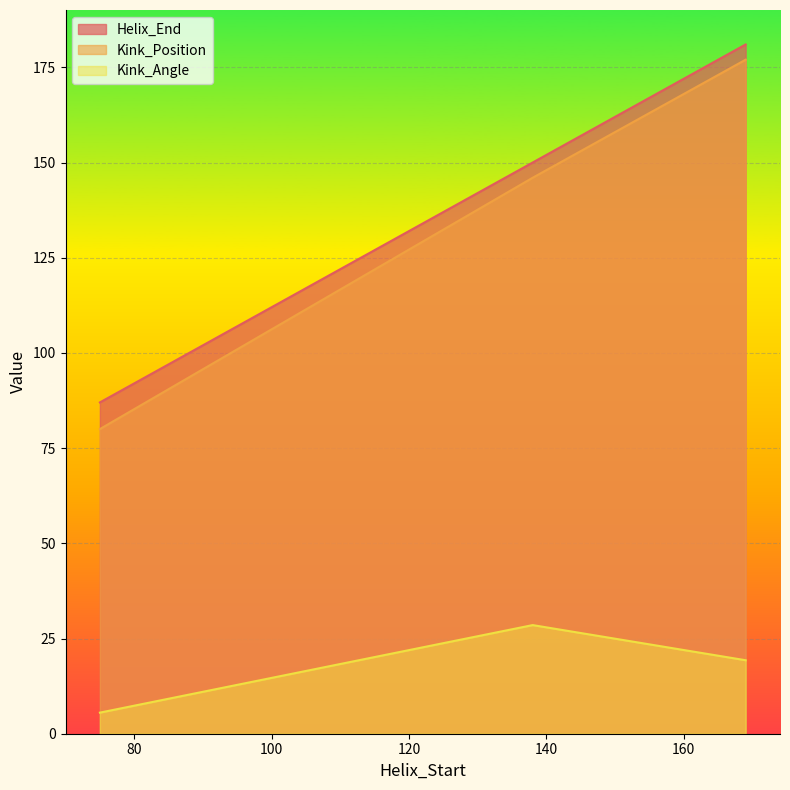

What is the value of the Kink_Angle point at the 1st from the left?

5.5